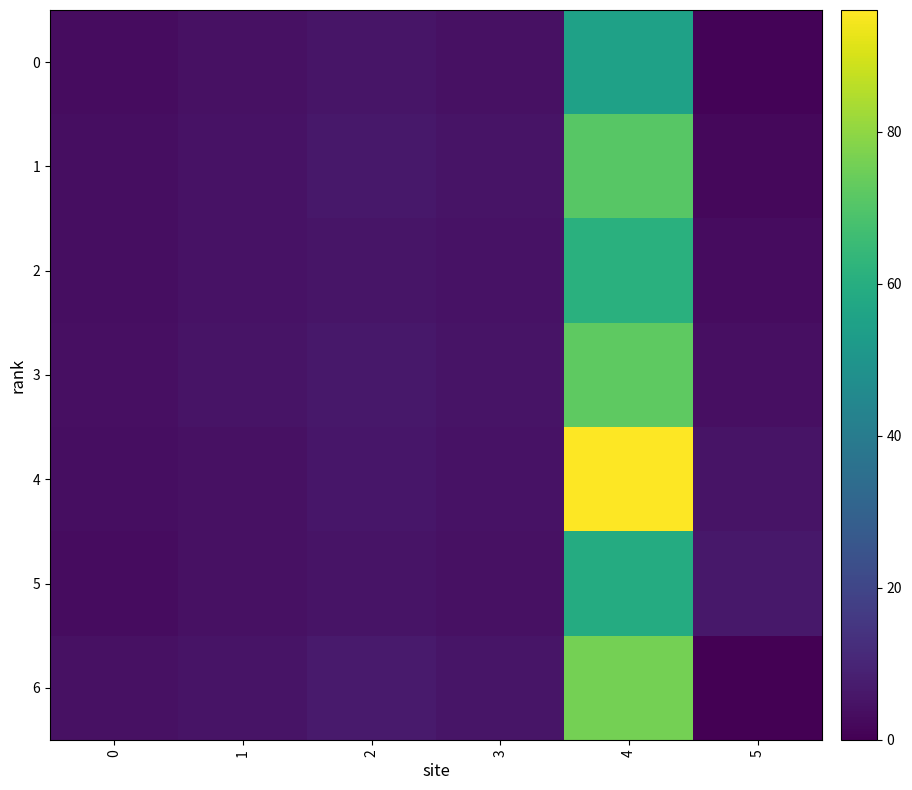

At 0, list the series in order from largest to smallest.

6, 3, 2, 1, 4, 5, 0